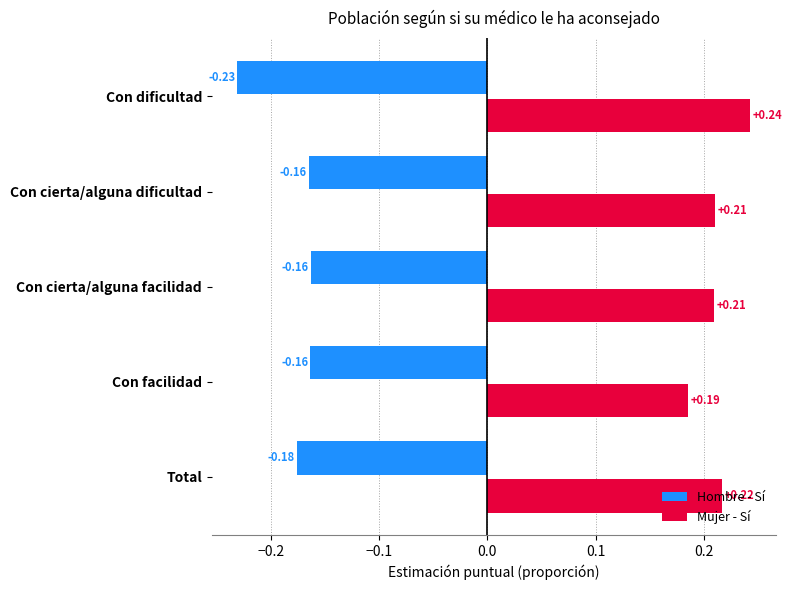

At how many categories does at least one series exceed 0?

5